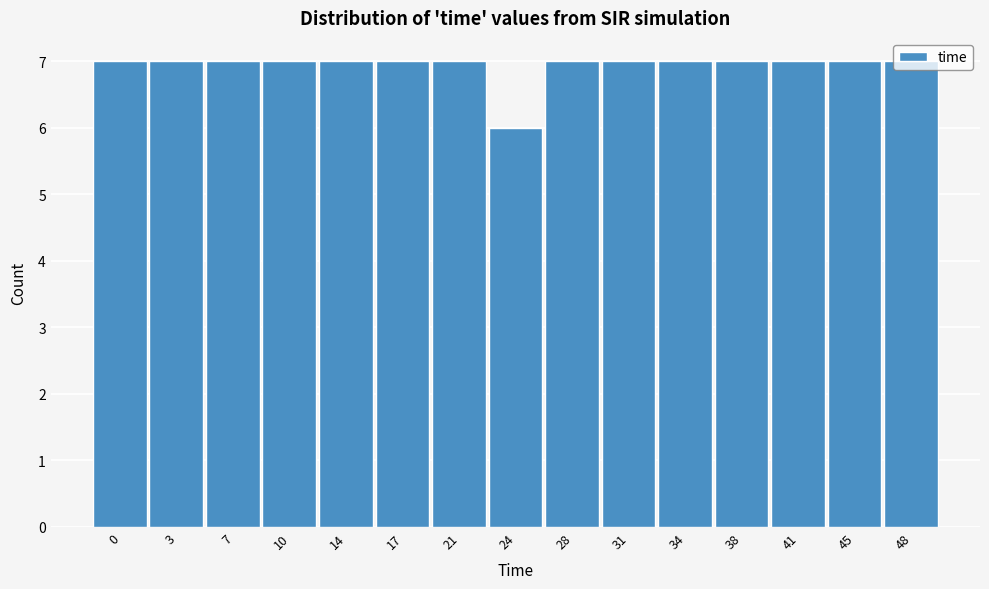

What is the sum of the values at 21 and 45?

14